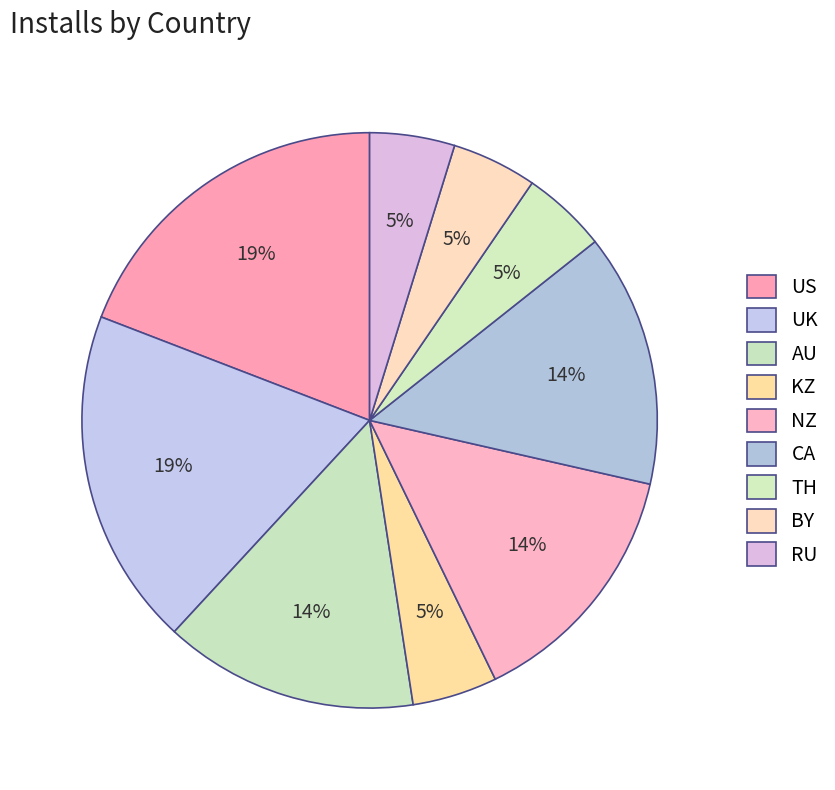

Count the number of slices in the pie.

9